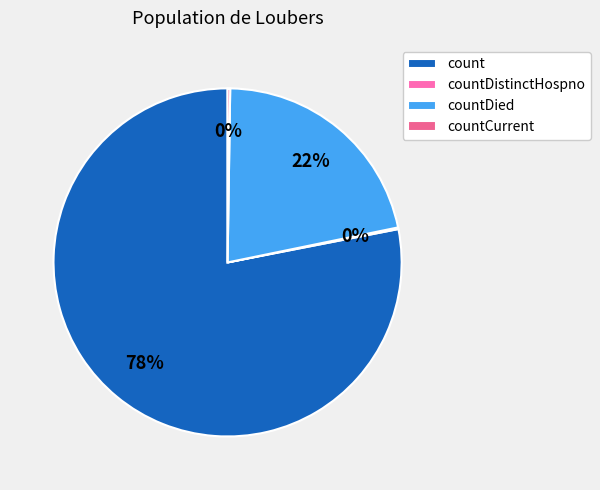

To the nearest percent, what is the average slice percentage?

25%